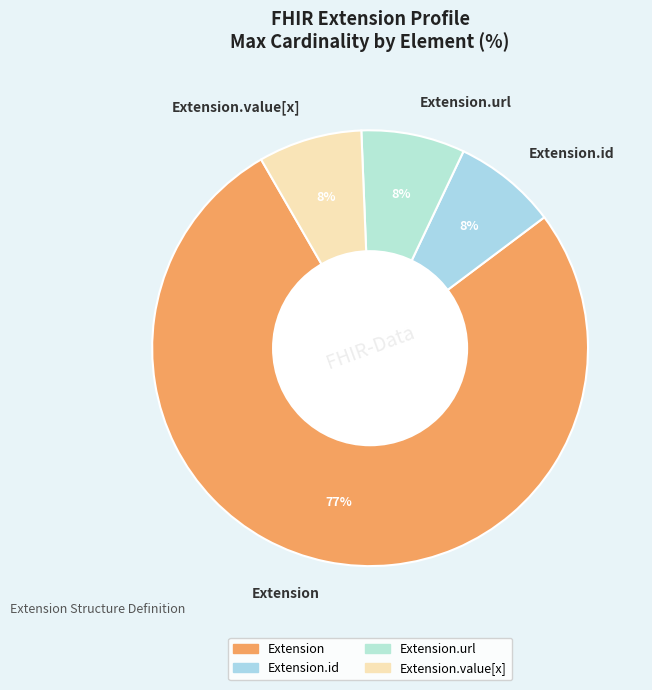

What is the largest slice in the pie chart?

Extension